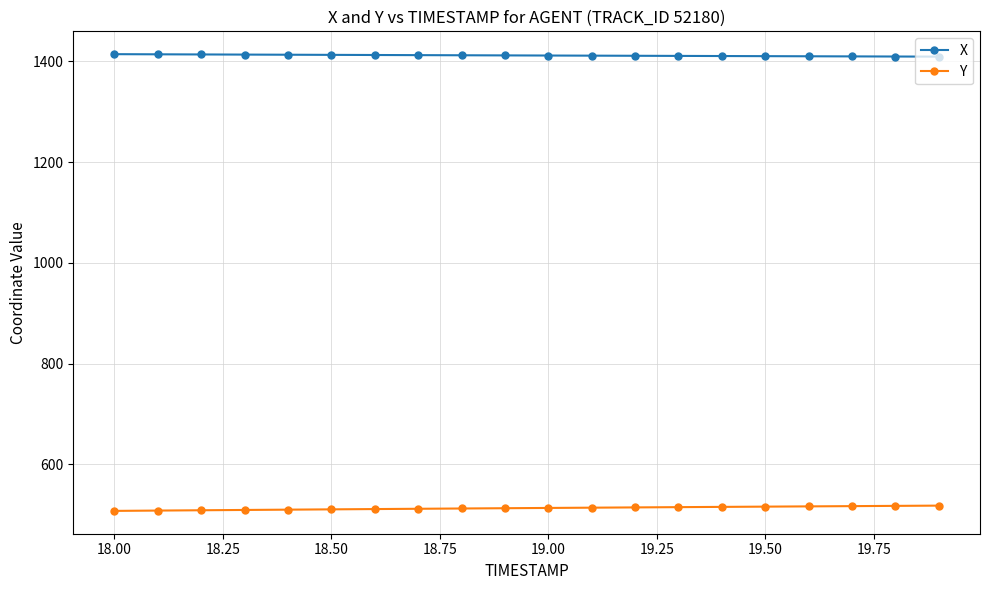

Which series has the largest total across all categories?

X